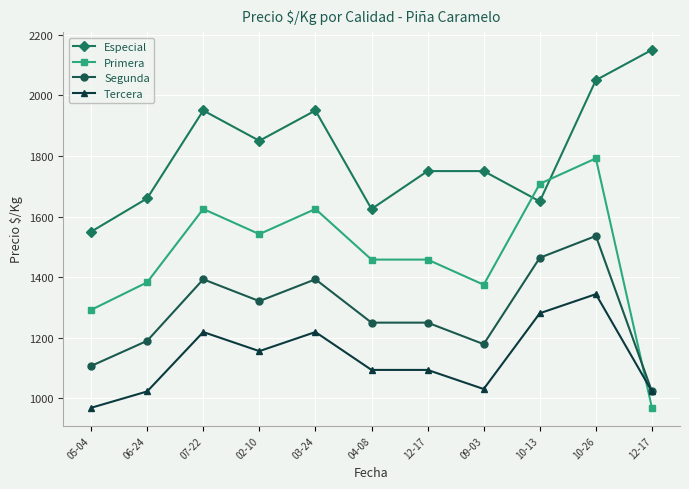

Is the value of Tercera at 02-10 greater than the value of Primera at 10-13?

No